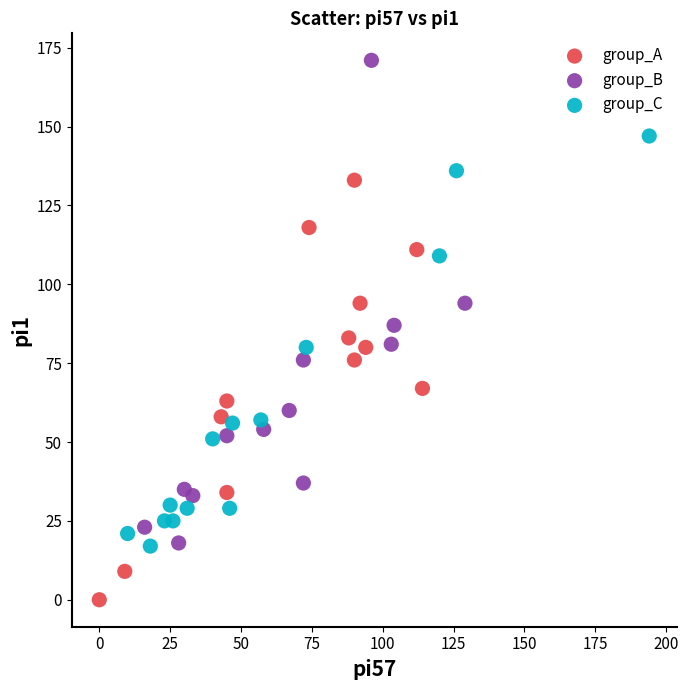

What are all the series names shown in the legend?

group_A, group_B, group_C